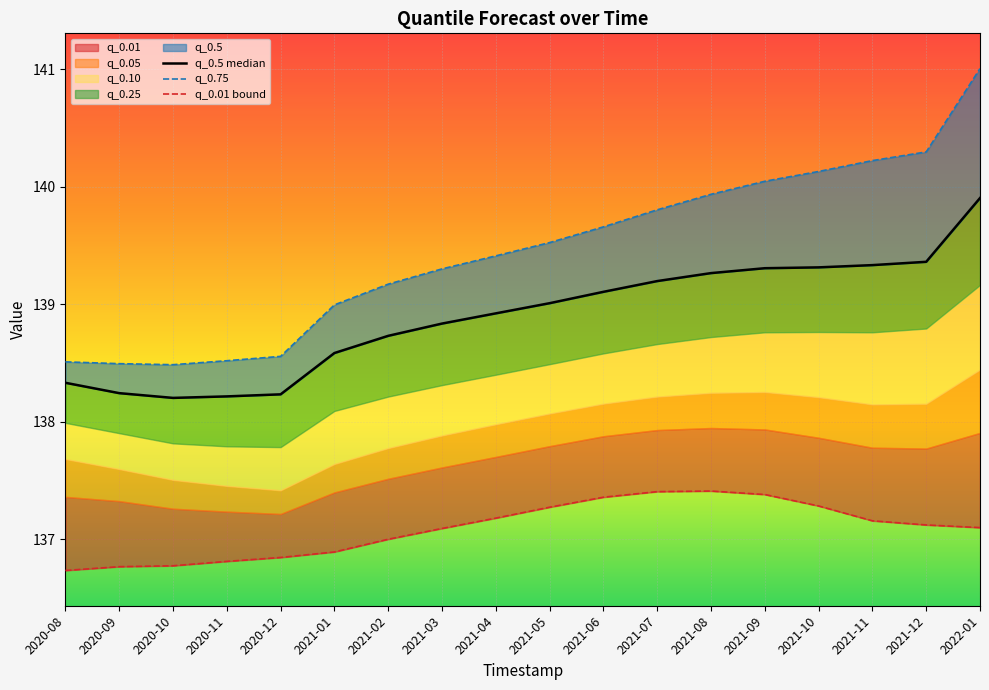

At which label is q_0.75 closest to 139?

2021-01